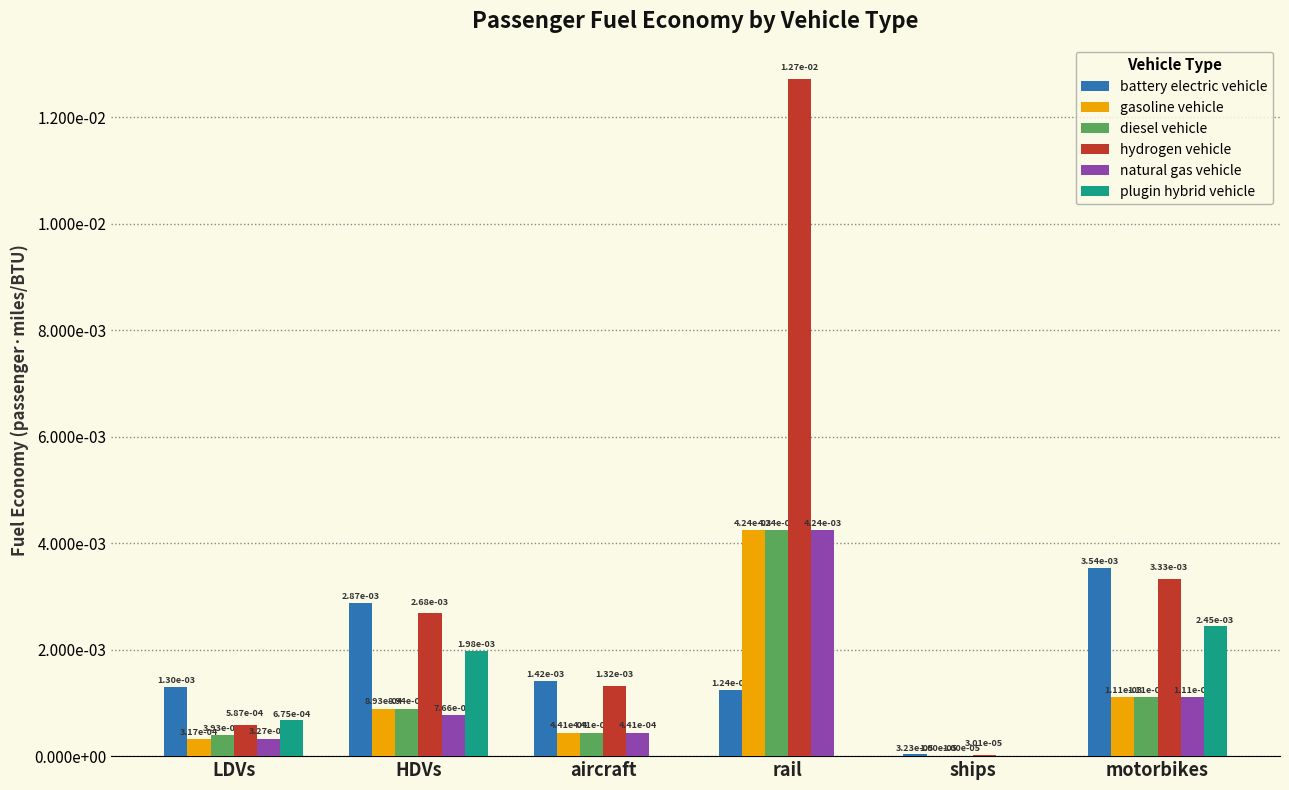

What is the label of the 6th bar from the left?

motorbikes